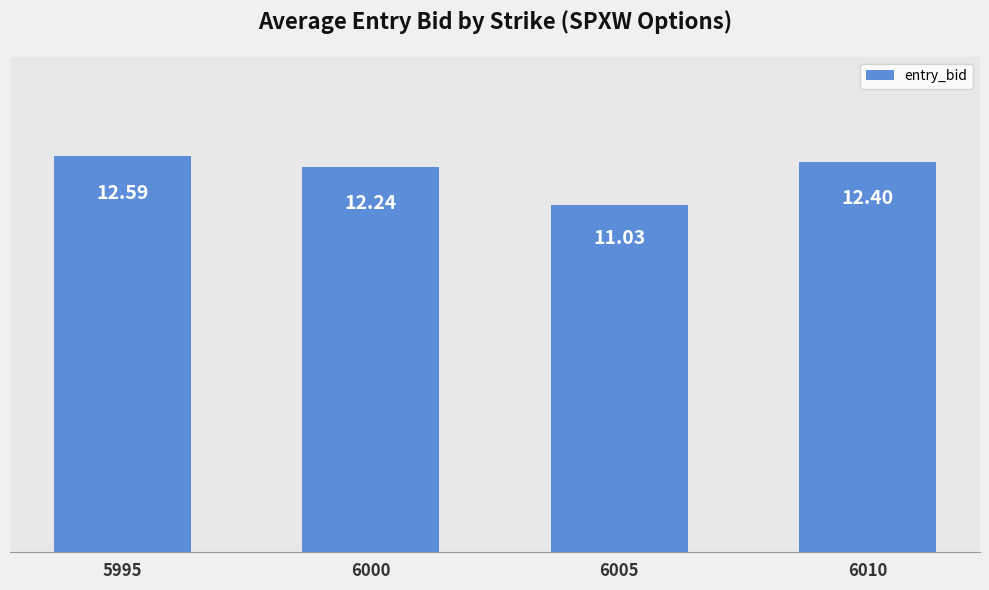

What is the average value?

12.1